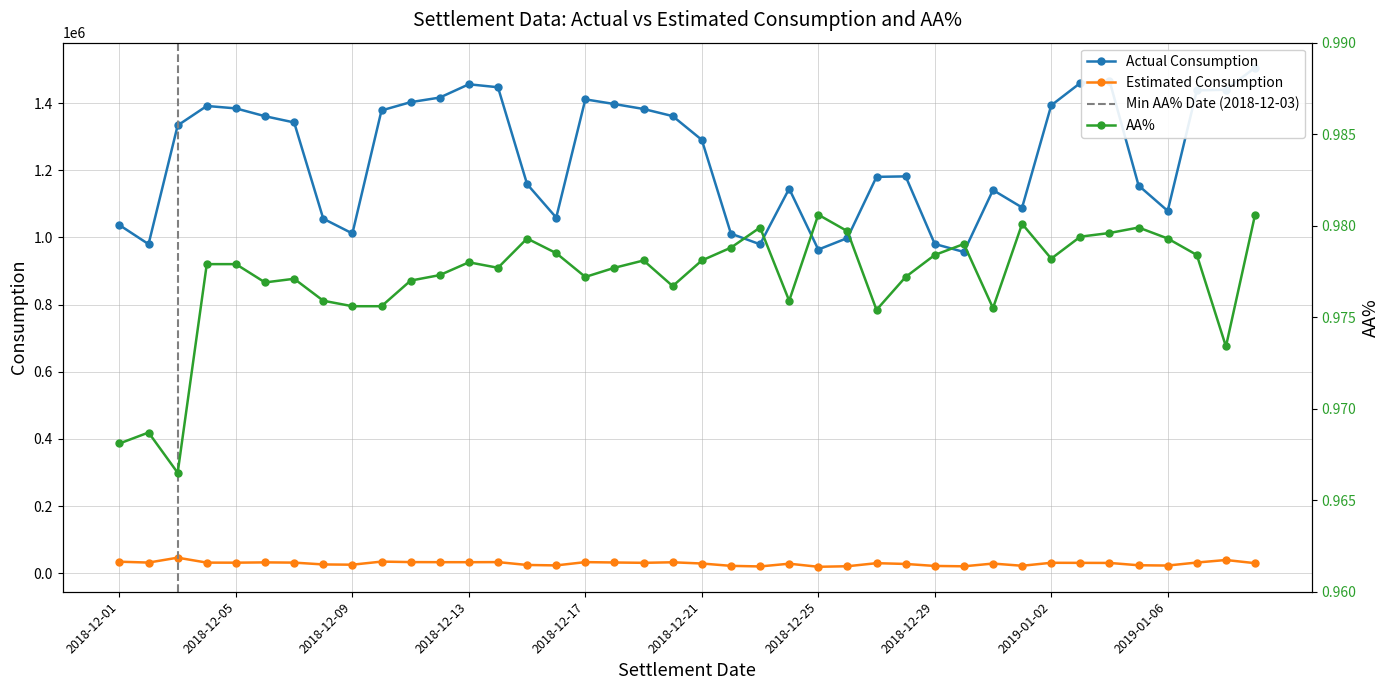

Reading right to left, transcribe all the data shown in this chart.

Actual Consumption: 2019-01-09=1505408.1	2019-01-08=1439529.1	2019-01-07=1437773.7	2019-01-06=1078836.9	2019-01-05=1154350.8	2019-01-04=1466515.0	2019-01-03=1459810.2	2019-01-02=1393081.5	2019-01-01=1088856.1	2018-12-31=1140827.6	2018-12-30=956494.6	2018-12-29=980336.6	2018-12-28=1181563.3	2018-12-27=1180144.5	2018-12-26=998006.4	2018-12-25=963632.7	2018-12-24=1144917.2	2018-12-23=979313.6	2018-12-22=1011074.4	2018-12-21=1290251.2	2018-12-20=1361056.7	2018-12-19=1382273.4	2018-12-18=1396910.8	2018-12-17=1410944.5	2018-12-16=1058827.3	2018-12-15=1158487.6	2018-12-14=1446950.2	2018-12-13=1455834.3	2018-12-12=1416213.6	2018-12-11=1402591.4	2018-12-10=1377928.1	2018-12-09=1011576.9	2018-12-08=1055569.5	2018-12-07=1342131.0	2018-12-06=1360713.5	2018-12-05=1384000.5	2018-12-04=1391243.8	2018-12-03=1333313.2	2018-12-02=979798.9	2018-12-01=1036545.3
Estimated Consumption: 2019-01-09=29833.2	2019-01-08=39297.1	2019-01-07=31764.2	2019-01-06=22785.6	2019-01-05=23644.7	2019-01-04=30538.0	2019-01-03=30767.8	2019-01-02=30987.3	2019-01-01=22127.5	2018-12-31=28648.5	2018-12-30=20529.6	2018-12-29=21597.0	2018-12-28=27520.8	2018-12-27=29815.3	2018-12-26=20676.4	2018-12-25=19080.9	2018-12-24=28279.6	2018-12-23=20094.7	2018-12-22=21852.9	2018-12-21=28834.0	2018-12-20=32500.2	2018-12-19=30893.0	2018-12-18=31874.8	2018-12-17=32972.7	2018-12-16=23213.7	2018-12-15=24489.3	2018-12-14=33023.9	2018-12-13=32755.4	2018-12-12=32821.9	2018-12-11=33072.3	2018-12-10=34521.1	2018-12-09=25321.3	2018-12-08=26067.6	2018-12-07=31495.4	2018-12-06=32171.7	2018-12-05=31334.9	2018-12-04=31505.4	2018-12-03=46201.9	2018-12-02=31625.0	2018-12-01=34210.5
AA%: 2019-01-09=1.0	2019-01-08=1.0	2019-01-07=1.0	2019-01-06=1.0	2019-01-05=1.0	2019-01-04=1.0	2019-01-03=1.0	2019-01-02=1.0	2019-01-01=1.0	2018-12-31=1.0	2018-12-30=1.0	2018-12-29=1.0	2018-12-28=1.0	2018-12-27=1.0	2018-12-26=1.0	2018-12-25=1.0	2018-12-24=1.0	2018-12-23=1.0	2018-12-22=1.0	2018-12-21=1.0	2018-12-20=1.0	2018-12-19=1.0	2018-12-18=1.0	2018-12-17=1.0	2018-12-16=1.0	2018-12-15=1.0	2018-12-14=1.0	2018-12-13=1.0	2018-12-12=1.0	2018-12-11=1.0	2018-12-10=1.0	2018-12-09=1.0	2018-12-08=1.0	2018-12-07=1.0	2018-12-06=1.0	2018-12-05=1.0	2018-12-04=1.0	2018-12-03=1.0	2018-12-02=1.0	2018-12-01=1.0